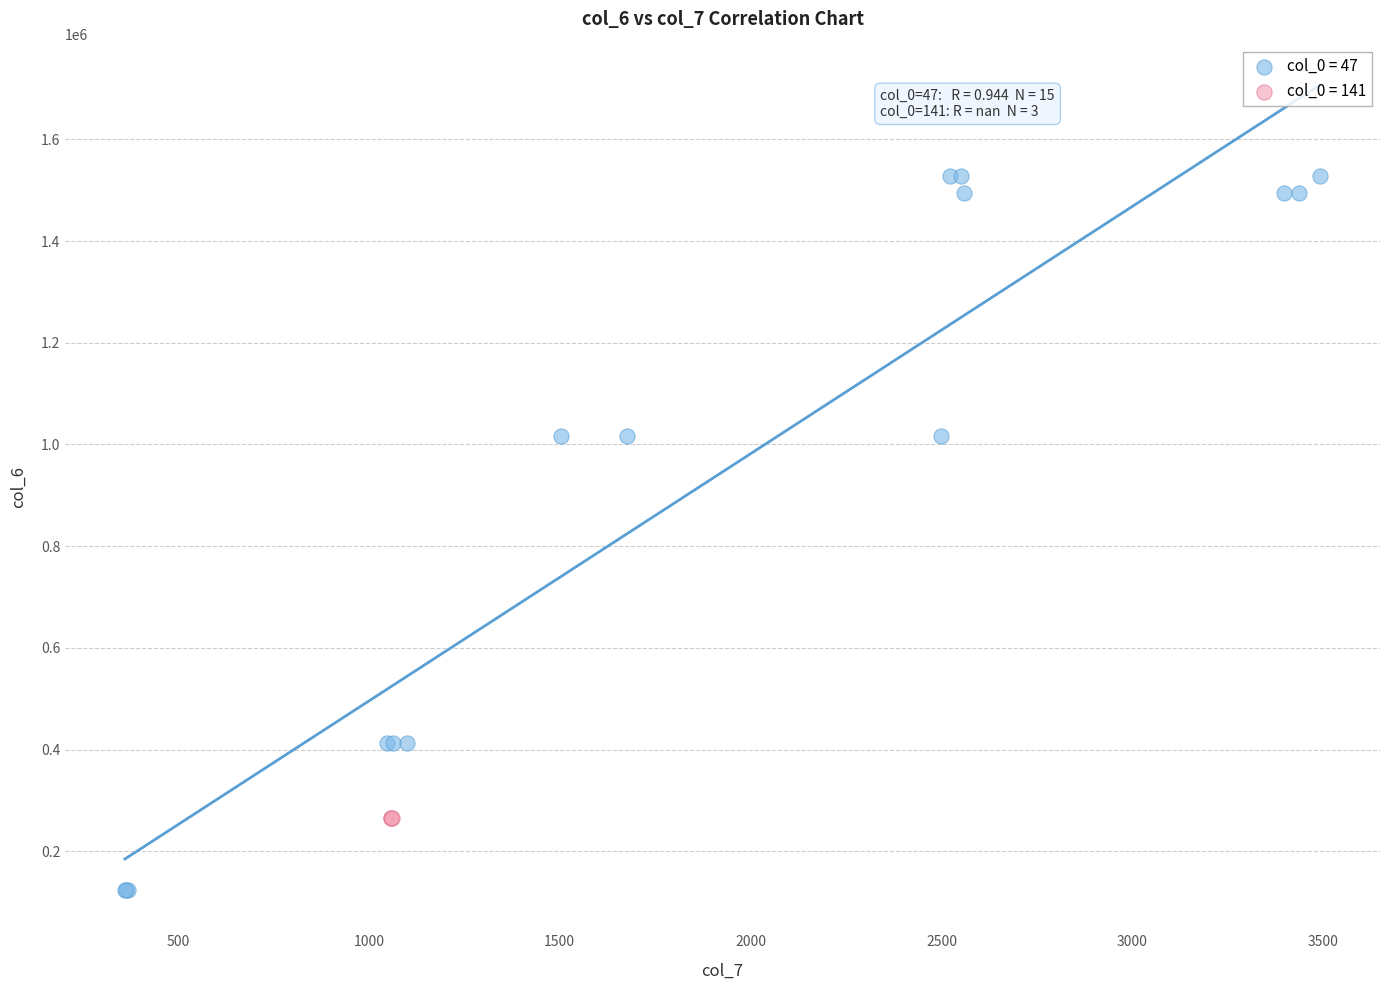

Which series reaches the minimum Y coordinate?

col_0 = 47